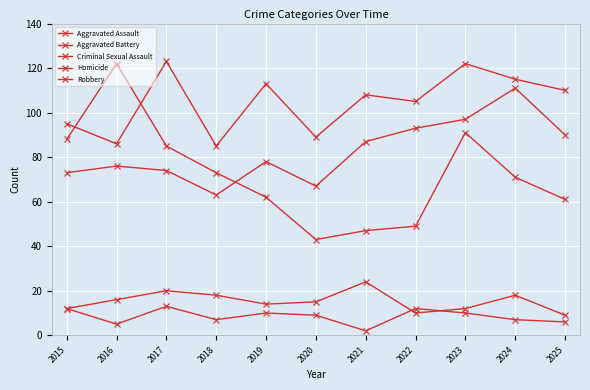

Which series has the largest range (max minus min)?

Robbery